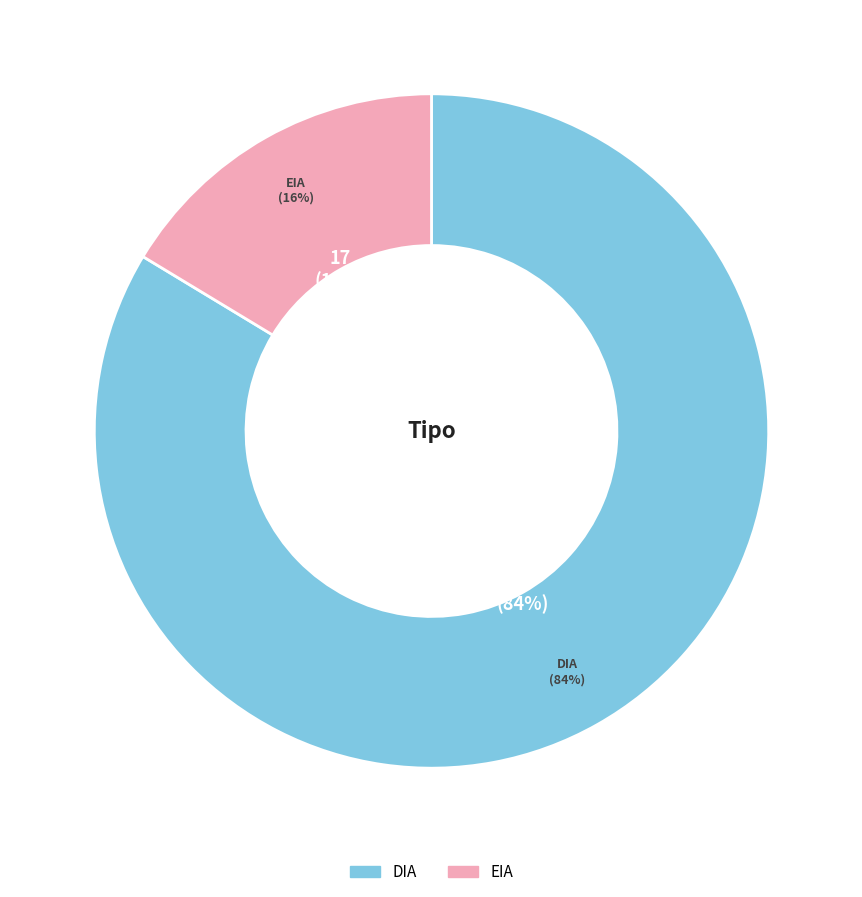

What is the majority slice?

DIA